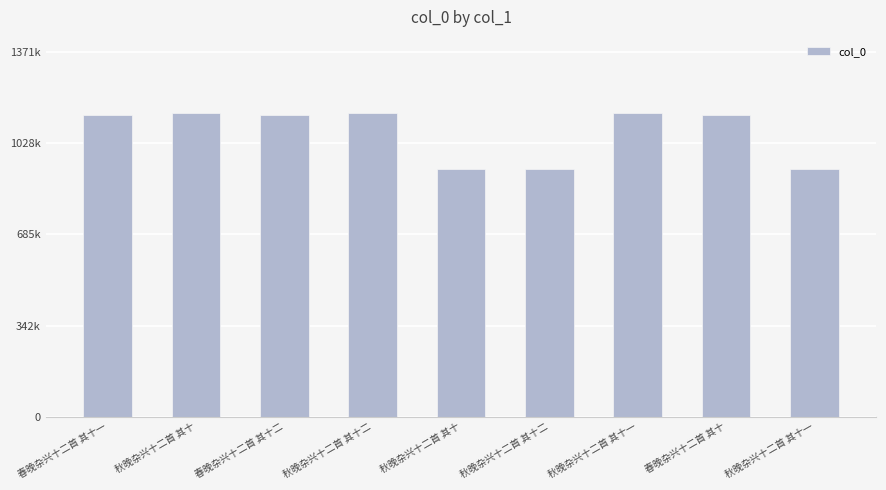

Are the bars horizontal?

No